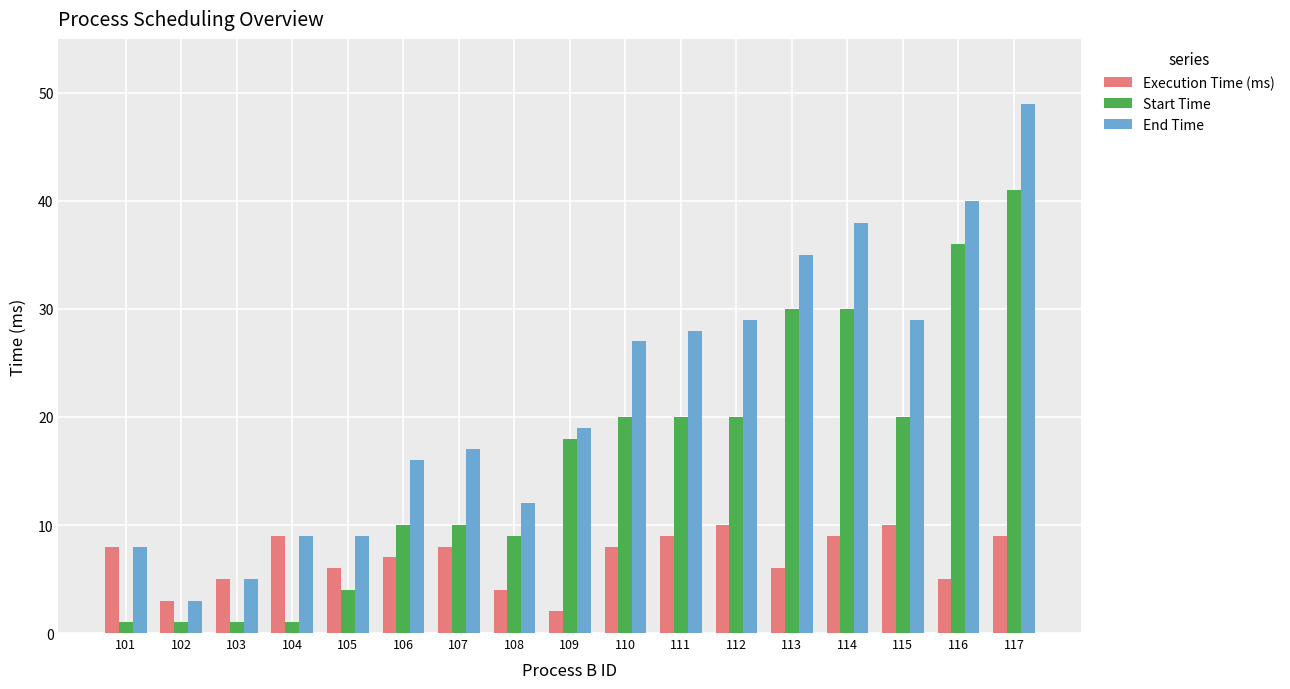

Which series changed the most between 116 and 117?

End Time